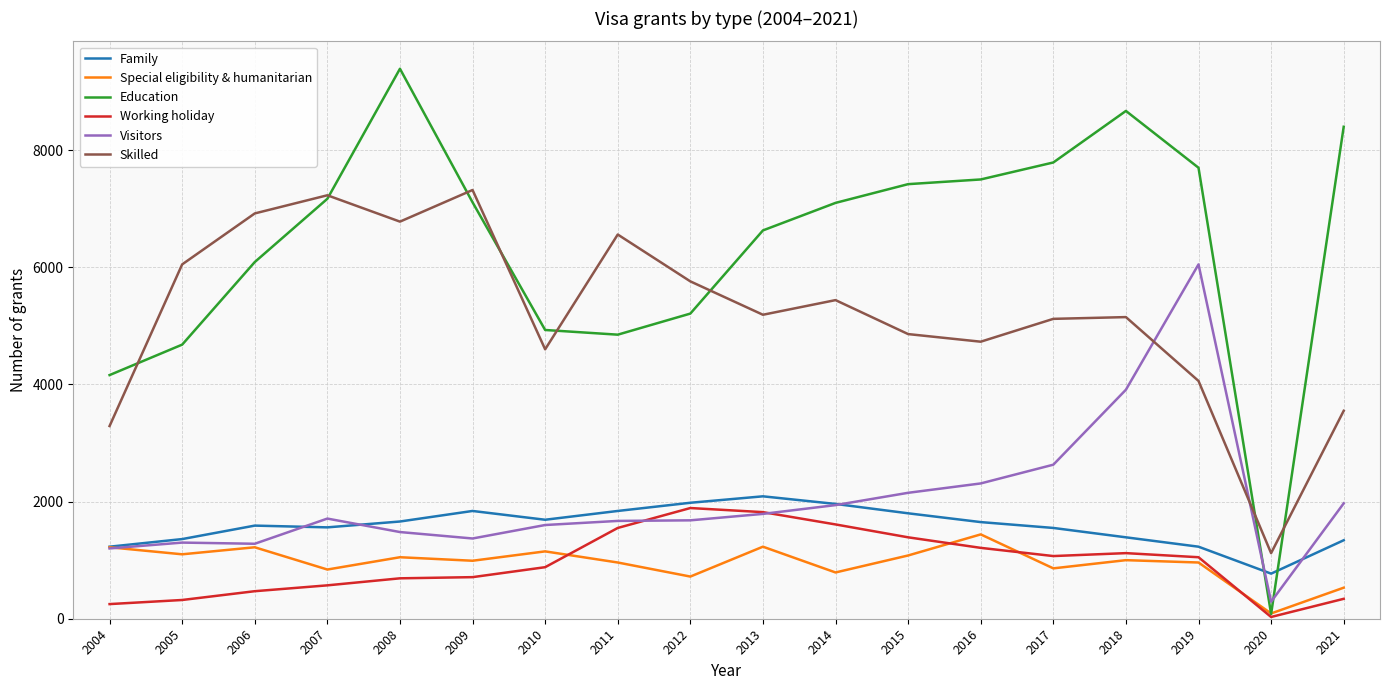

What is the sum of the Working holiday values at 2019 and 2017?

2120